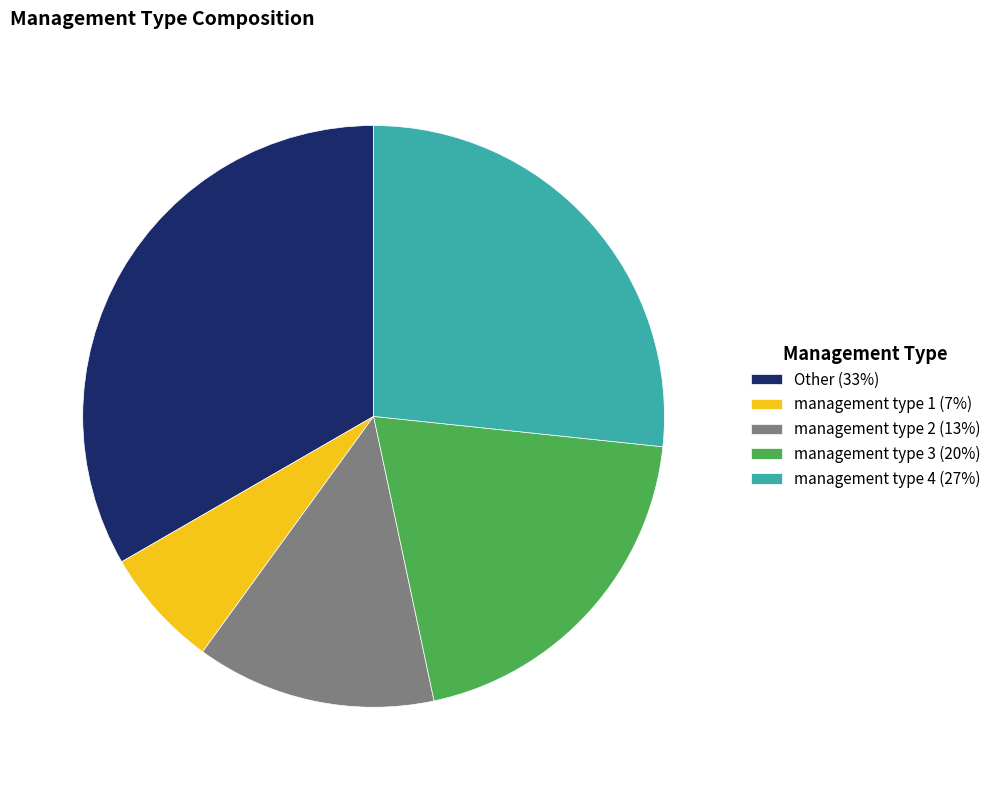

The management type 3 slice represents 34% of the pie. True or false?

False